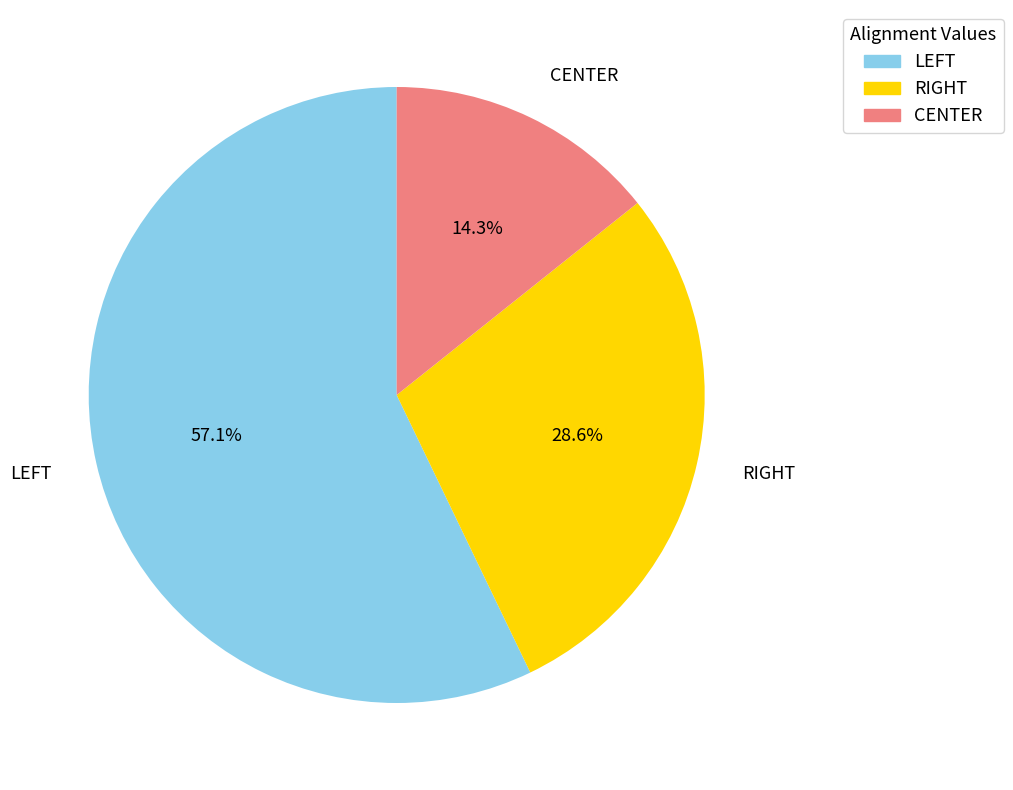

Which slice is the smallest?

CENTER